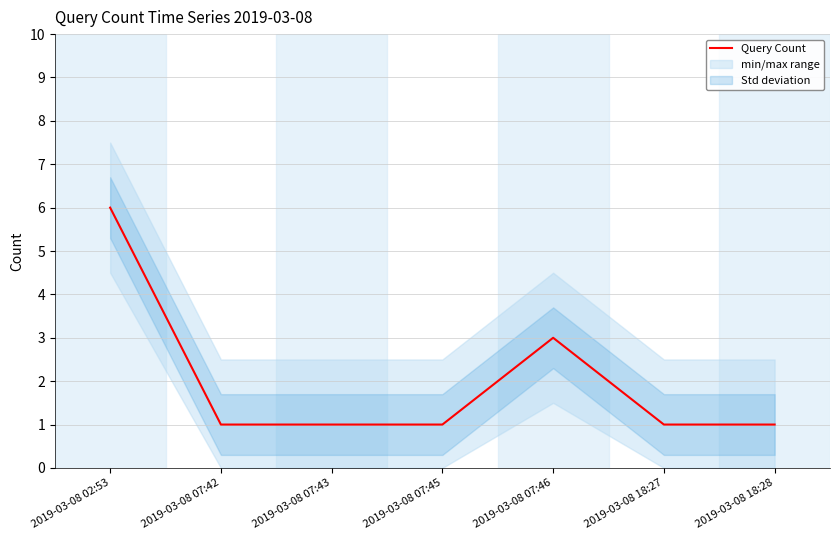

Rank the categories by value from highest to lowest.

2019-03-08 02:53, 2019-03-08 07:46, 2019-03-08 07:42, 2019-03-08 07:43, 2019-03-08 07:45, 2019-03-08 18:27, 2019-03-08 18:28